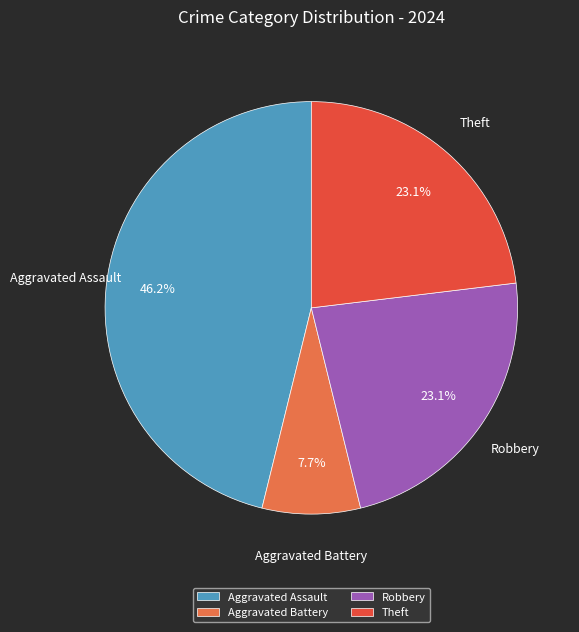

What is the ratio of the value at Aggravated Assault to the value at Robbery?

2.0